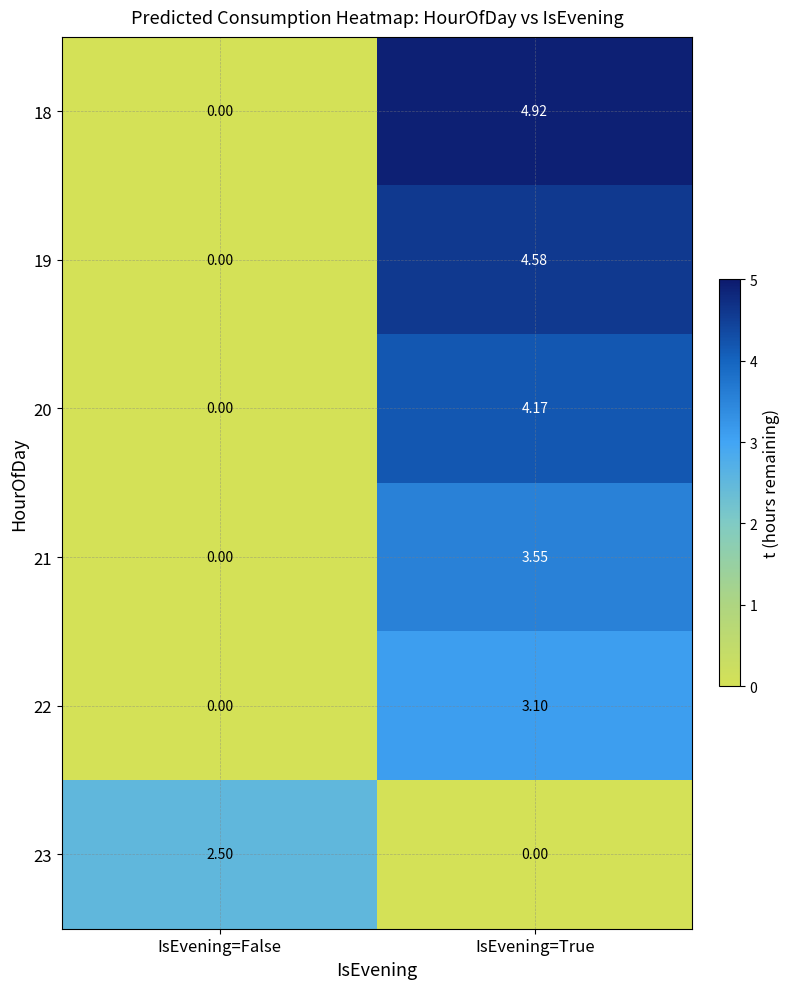

Where is 19 nearest to the value 2?

IsEvening=False